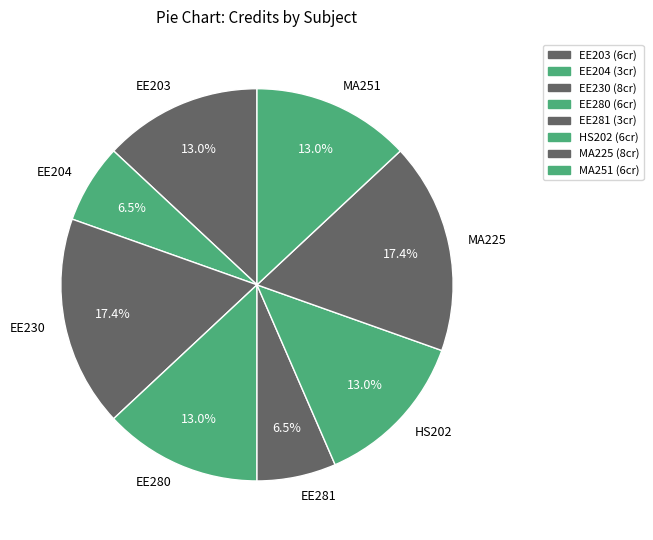

Does any single category account for the majority?

No